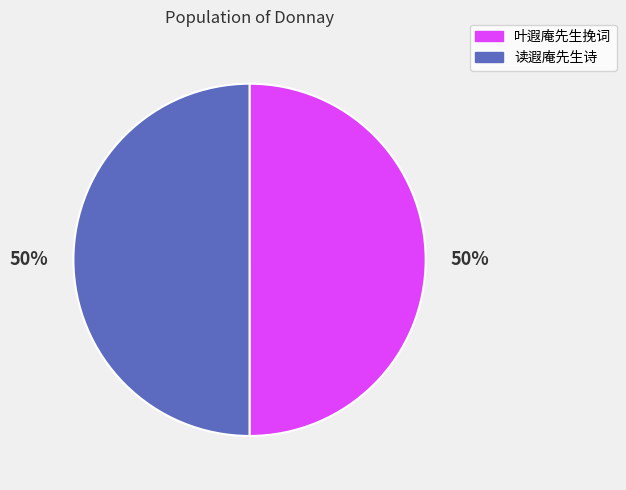

To the nearest percent, what is the average slice percentage?

50%